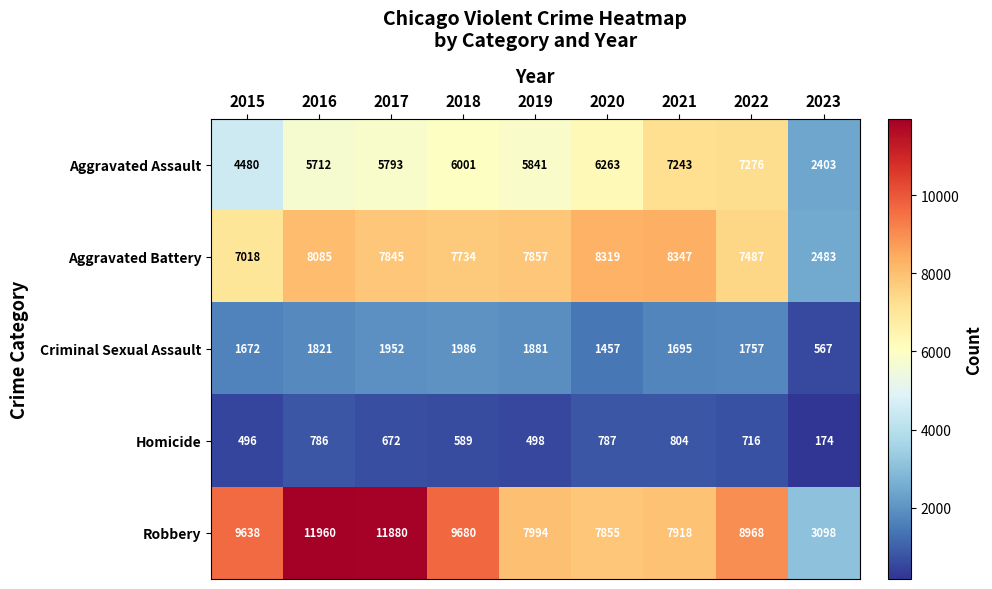

What is the average value of the Homicide series?

614